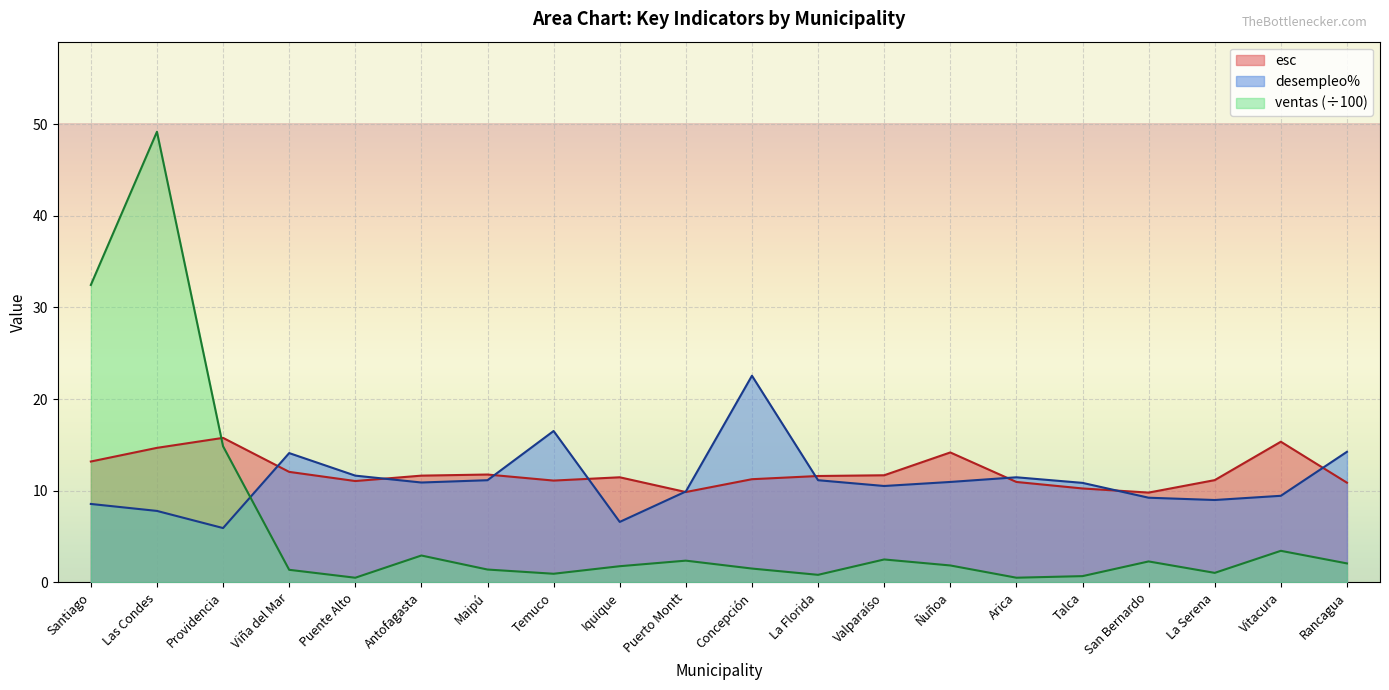

Which series has the largest total across all categories?

esc